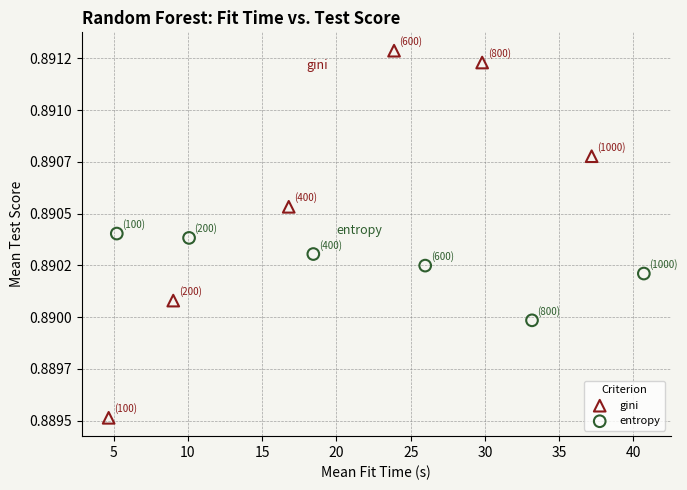

Which series has the largest Y range (max minus min)?

gini